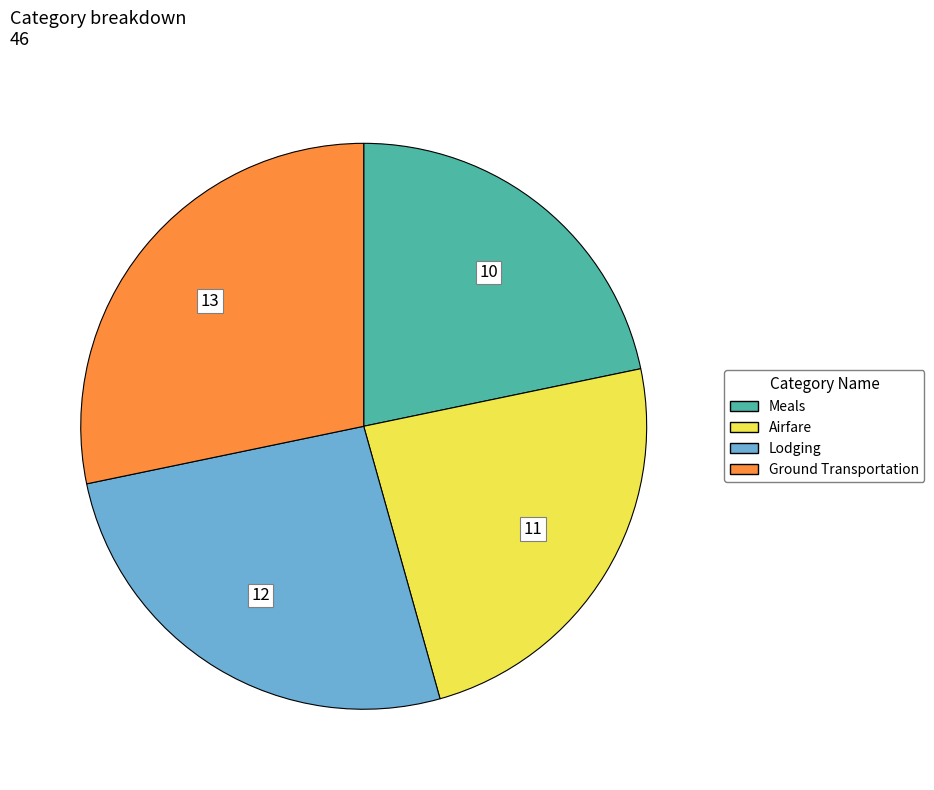

What is the smallest slice in the pie chart?

Meals